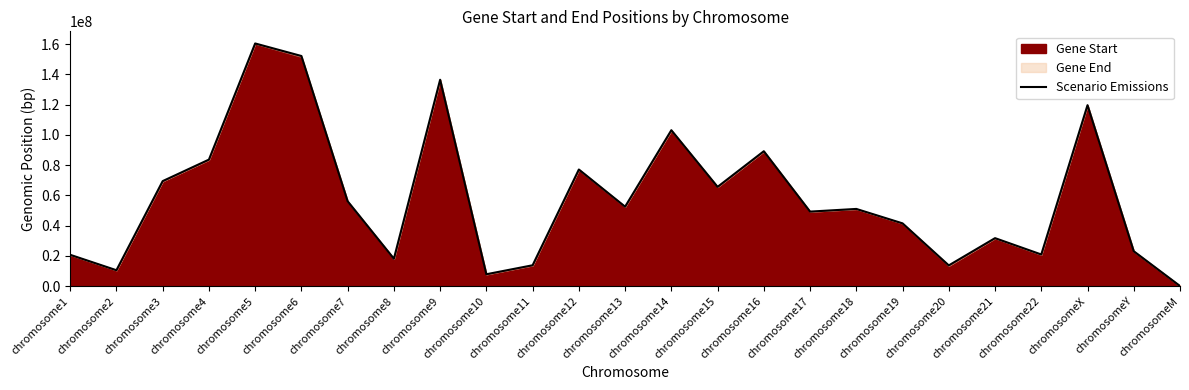

List the labels in order of value, largest first.

chromosome5, chromosome6, chromosome9, chromosomeX, chromosome14, chromosome16, chromosome4, chromosome12, chromosome3, chromosome15, chromosome7, chromosome13, chromosome18, chromosome17, chromosome19, chromosome21, chromosomeY, chromosome22, chromosome1, chromosome8, chromosome11, chromosome20, chromosome2, chromosome10, chromosomeM